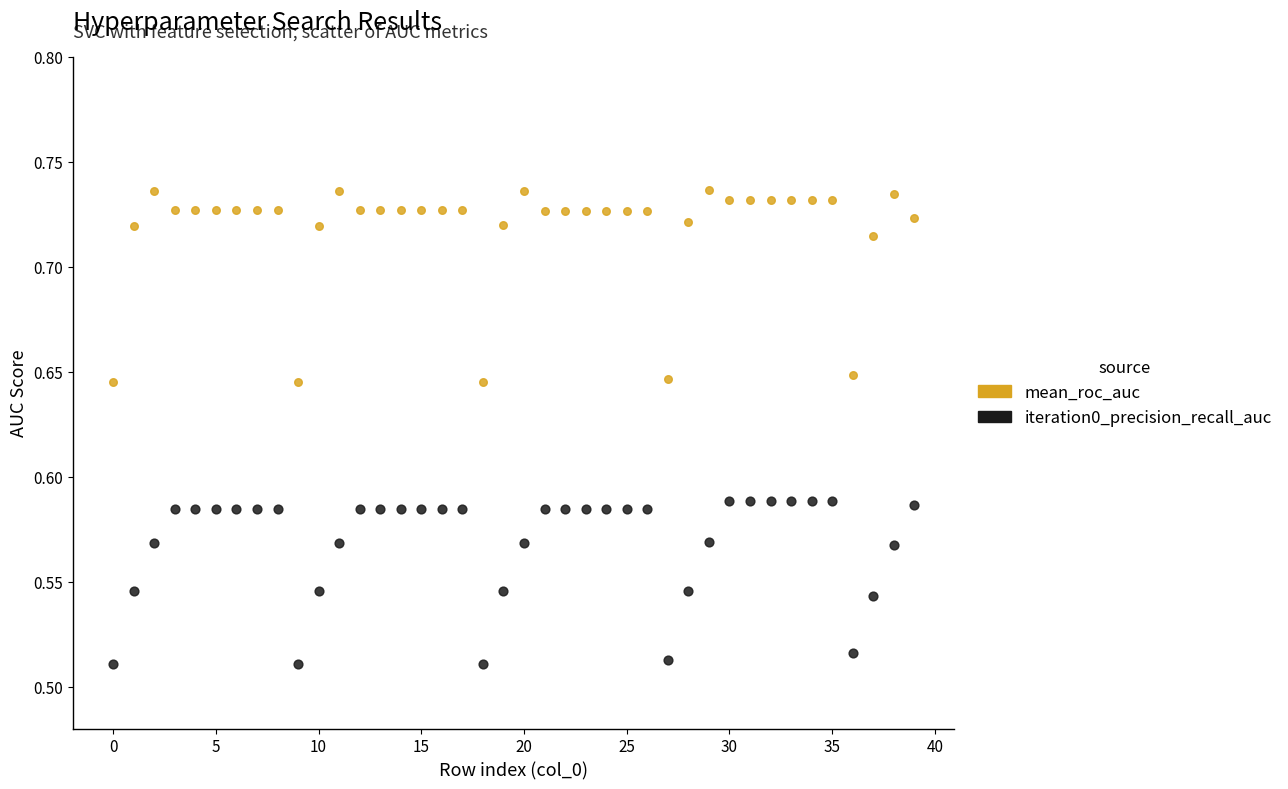

Which series has the largest Y range (max minus min)?

mean_roc_auc